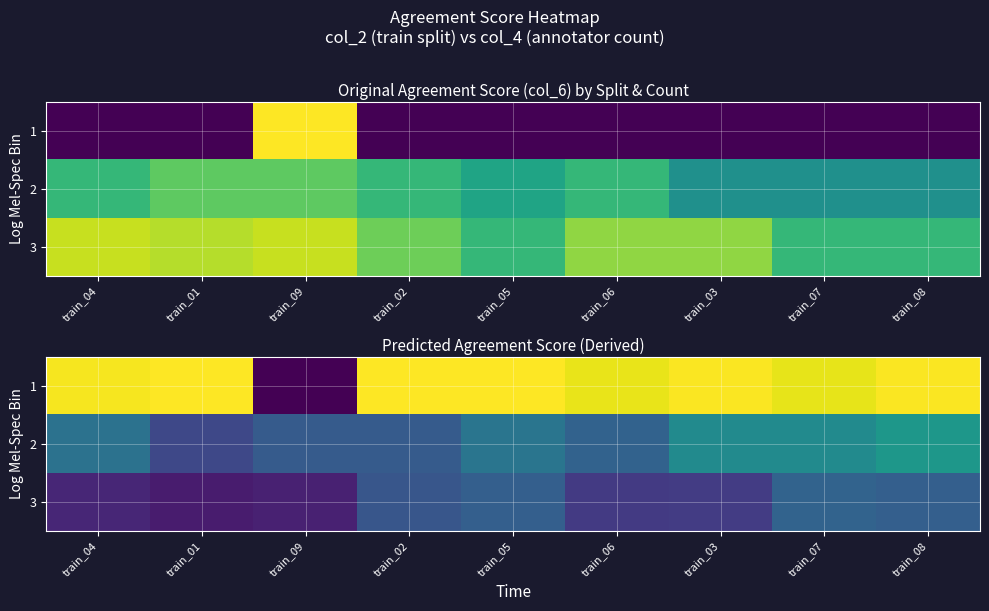

The value of 2 at train_02 is 0.3. True or false?

True